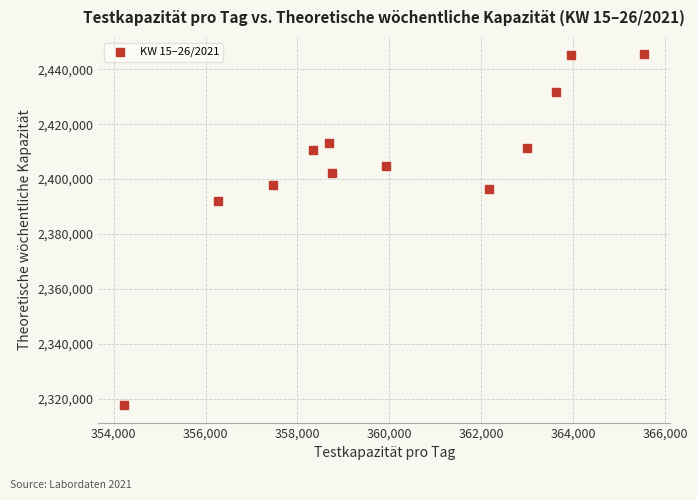

What Y value in the scatter plot is closest to 2381555?

2392005.0